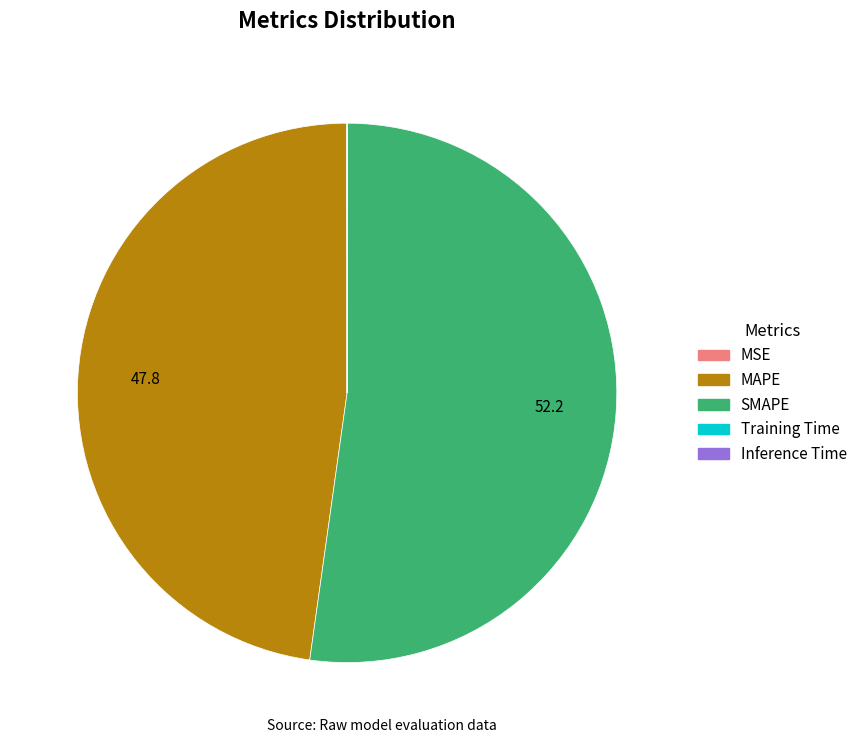

Approximately how many times larger is the value at SMAPE compared to MAPE?

1.1